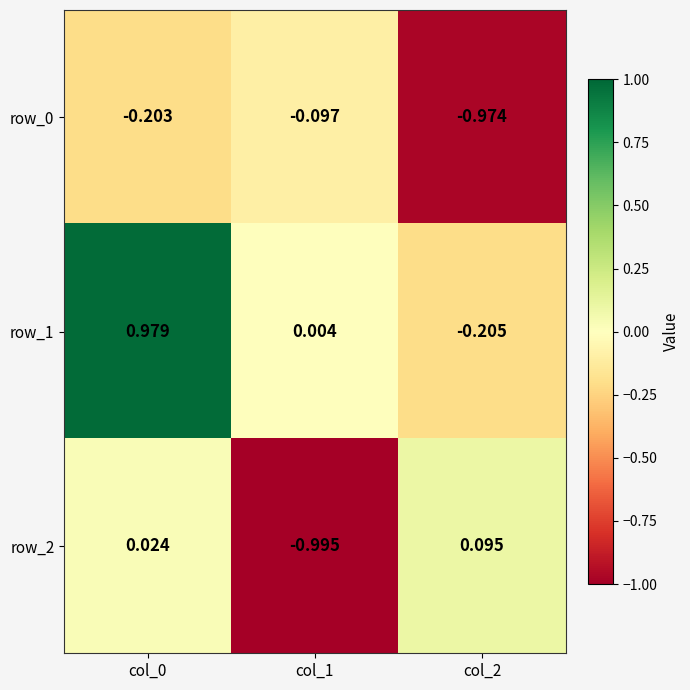

What is the difference between the row_0 values at col_2 and col_1?

0.9